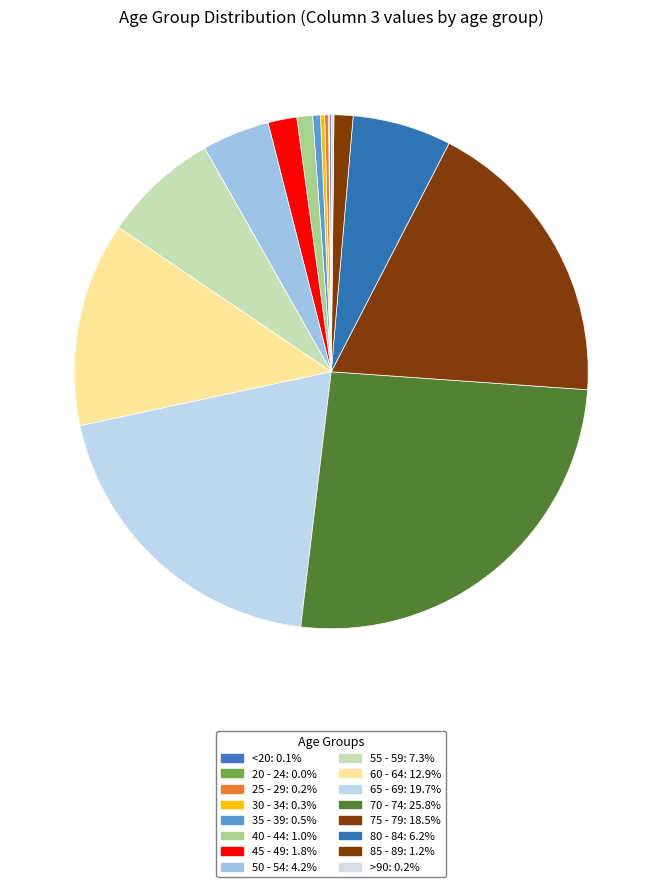

The 60 - 64 slice represents 13% of the pie. True or false?

True